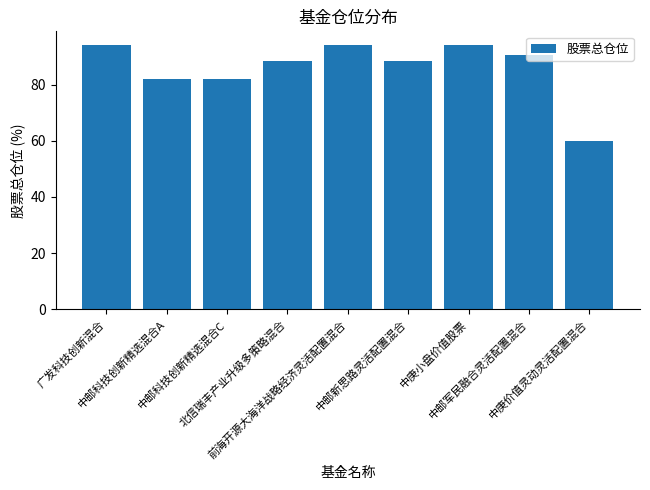

What is the sum of all values?

773.6